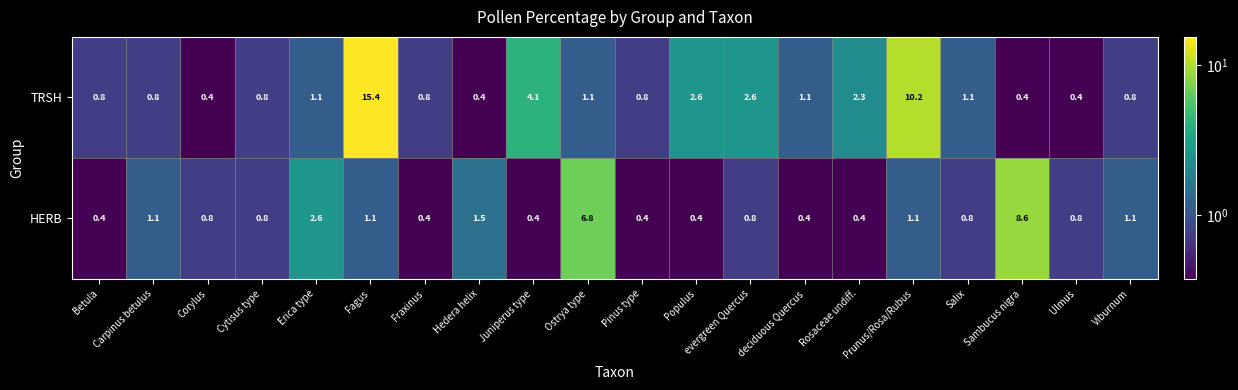

How many data points does each series have?

20